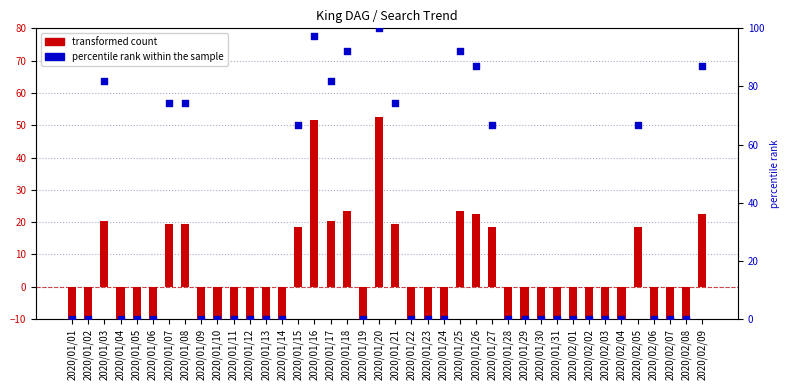

Is the value of transformed count at 2020/01/09 greater than the value of percentile rank within the sample at 2020/01/18?

No